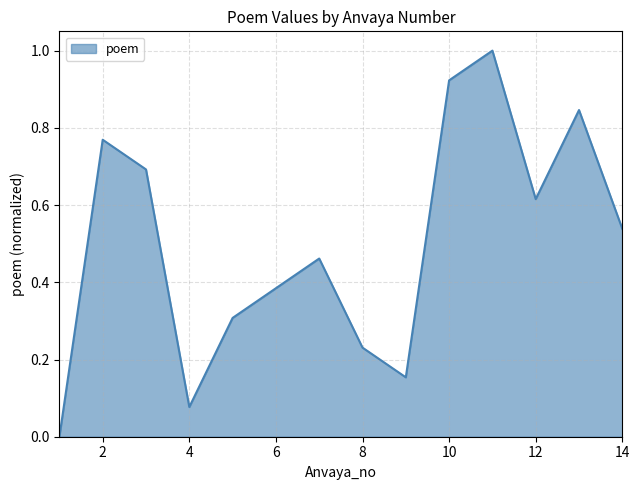

What is the greatest value displayed?

1.0